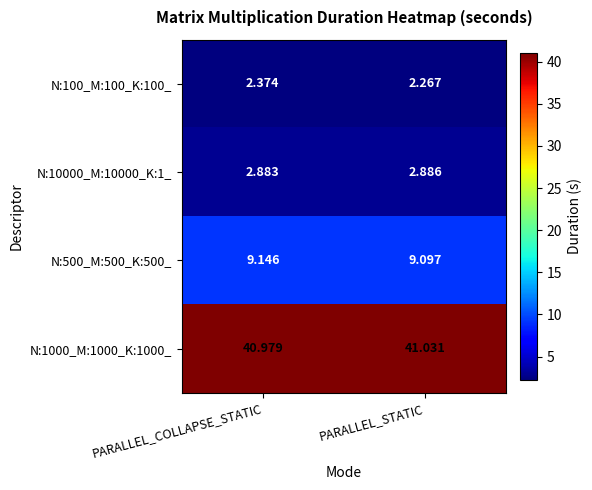

At which category does the chart reach its minimum across all series?

PARALLEL_STATIC